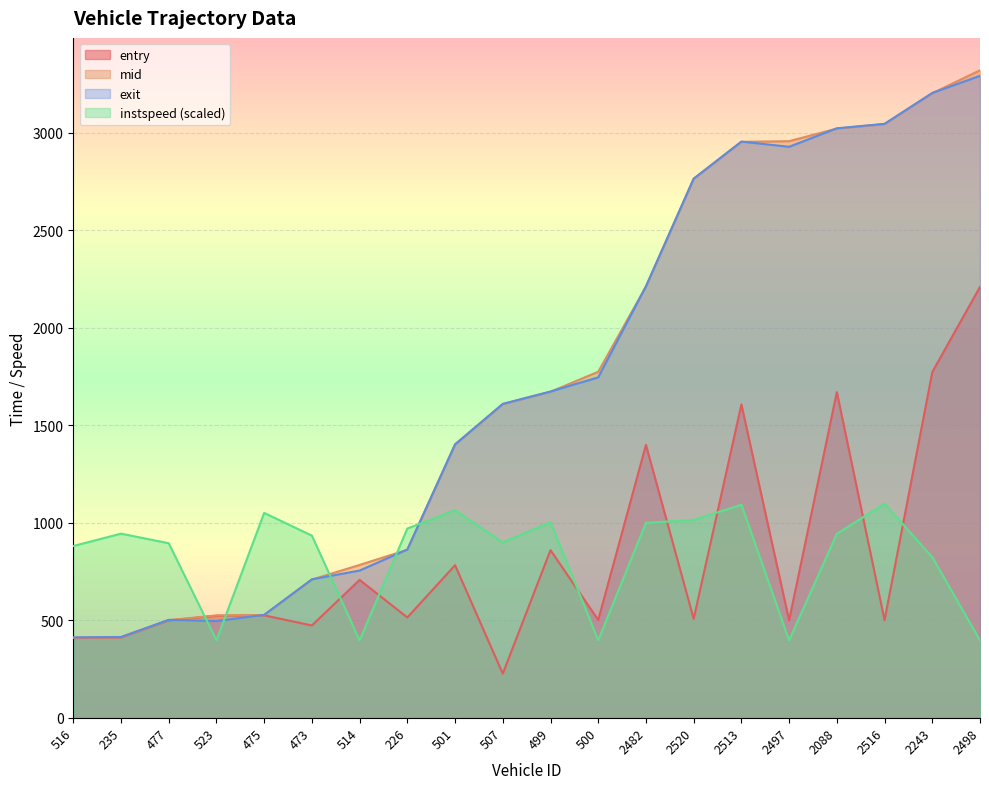

At which label does exit first exceed 1672?

499